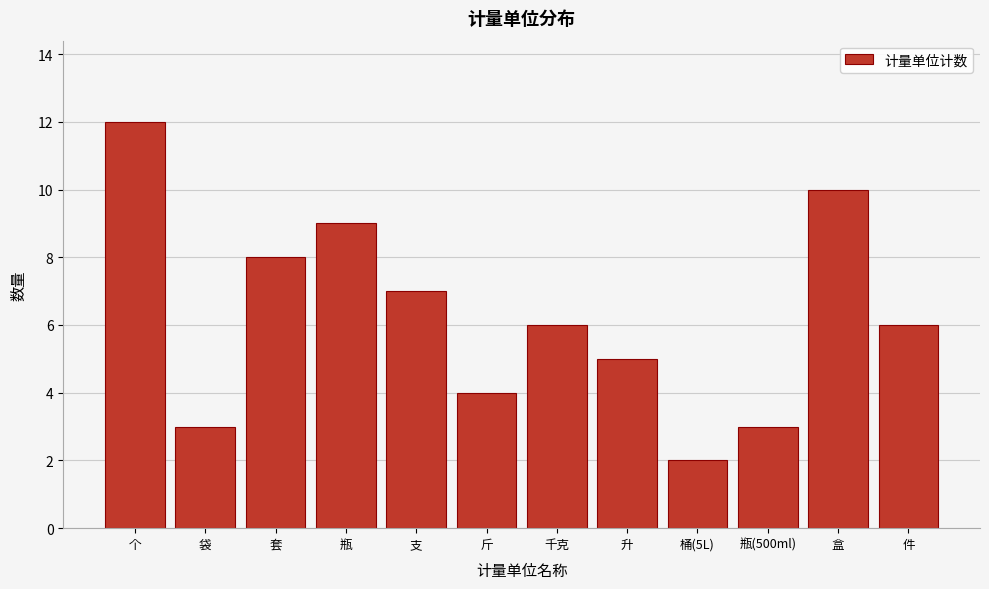

Reading left to right, list all the values displayed in this chart.

12	3	8	9	7	4	6	5	2	3	10	6